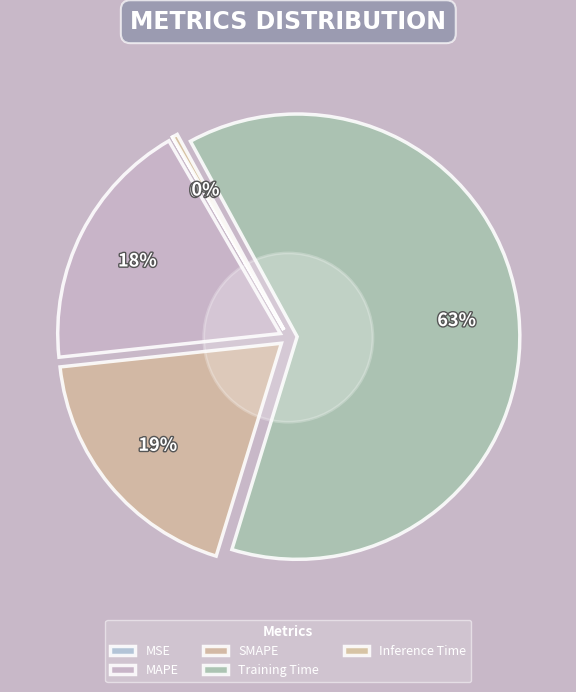

What is the smallest slice in the pie chart?

MSE